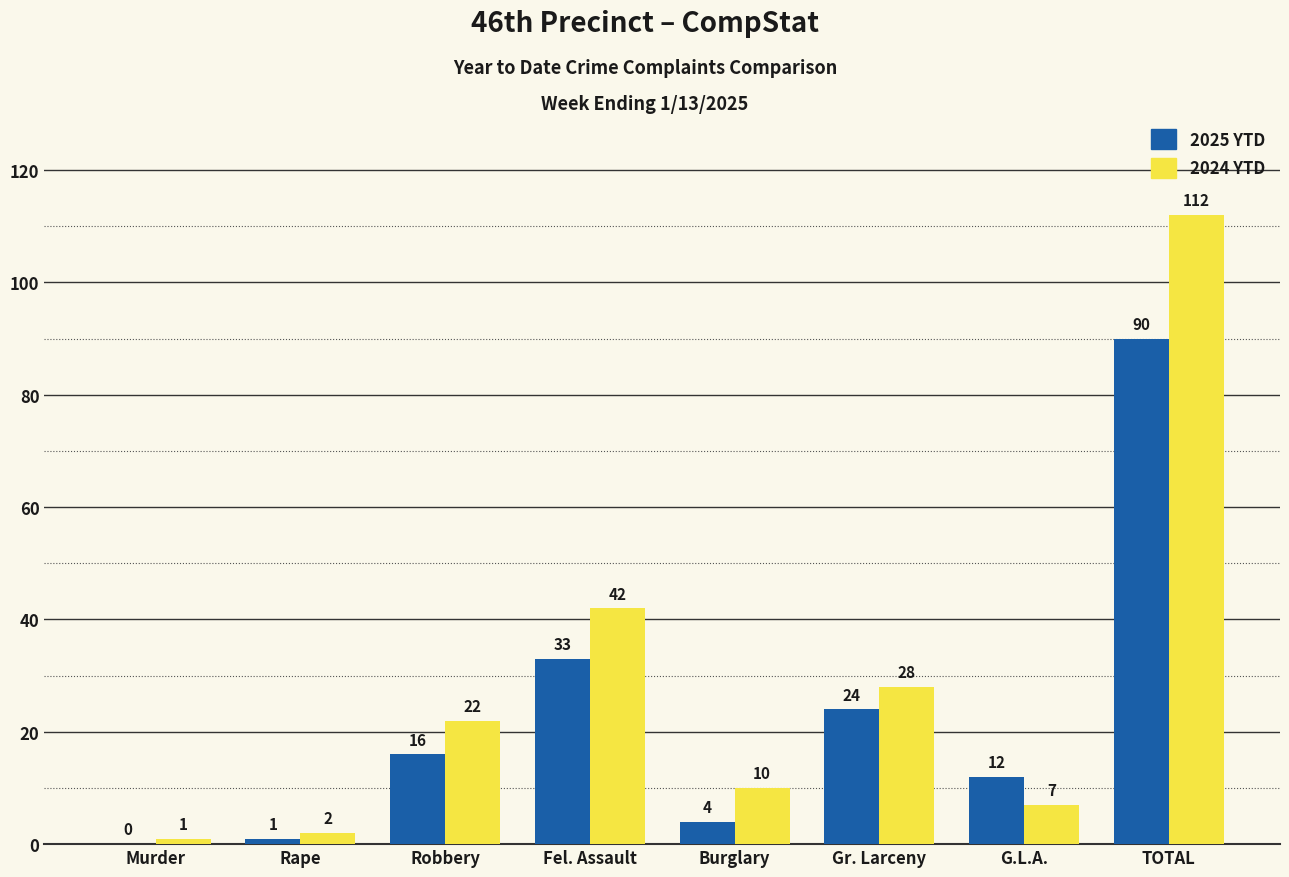

The 2025 YTD series shows 4 at Burglary. True or false?

True